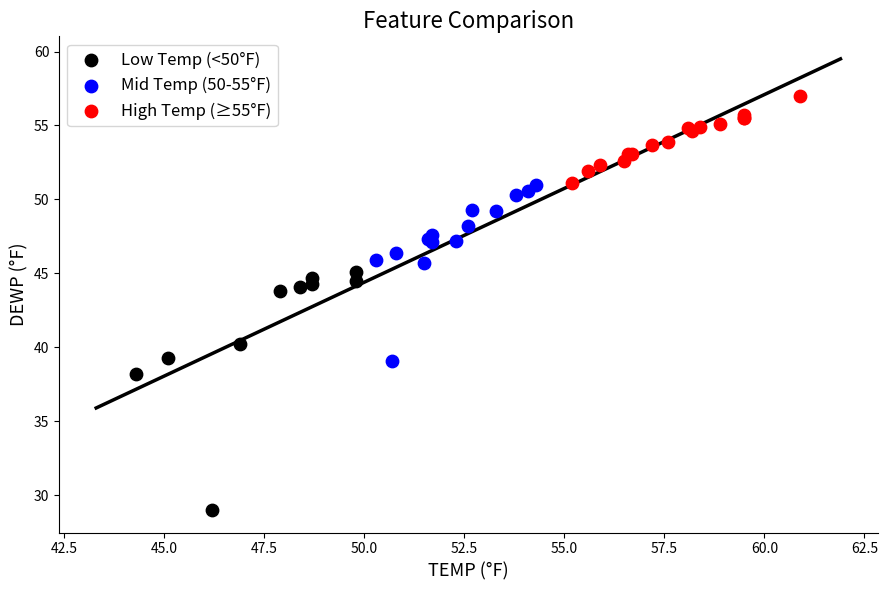

Which series contains the highest Y value?

High Temp (≥55°F)